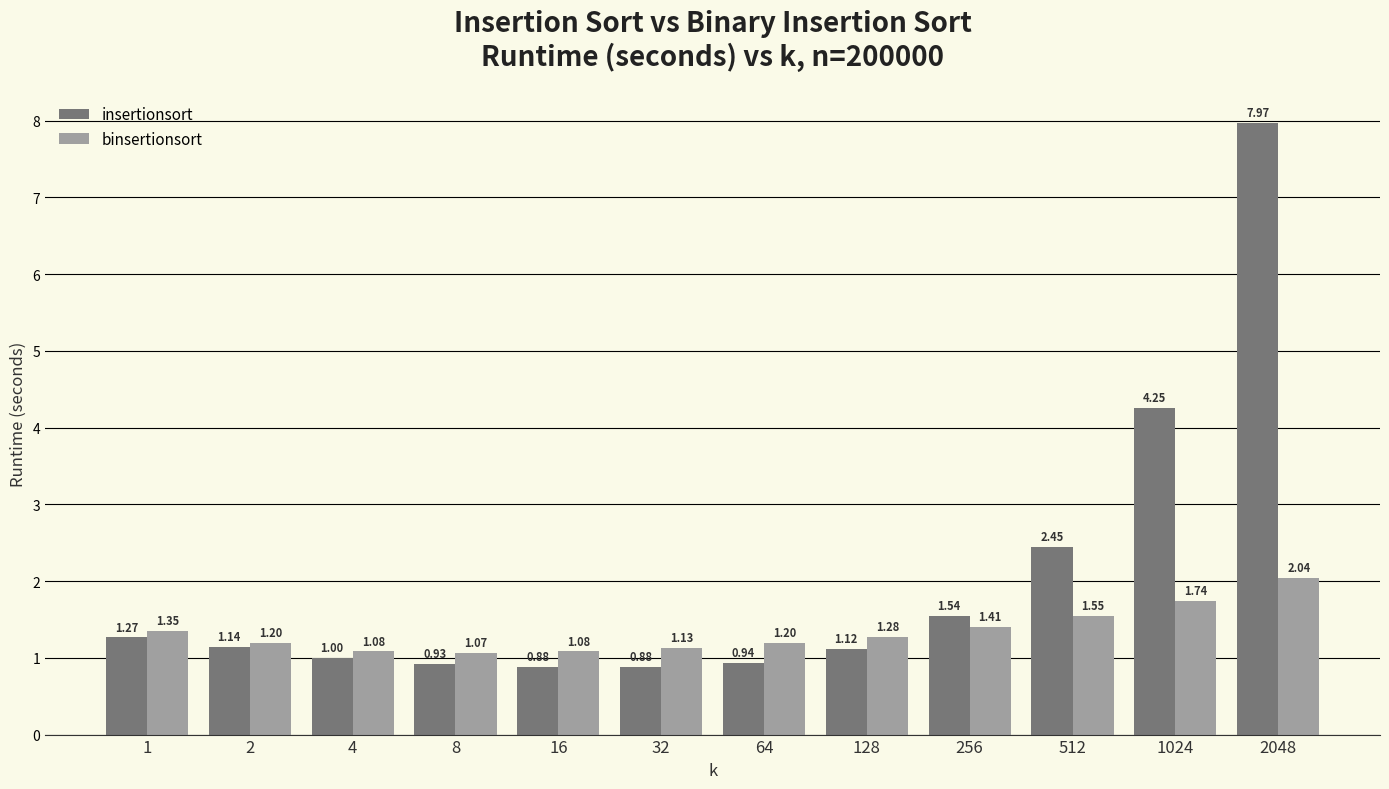

What is the difference between the second highest and minimum values in the binsertionsort series?

0.7